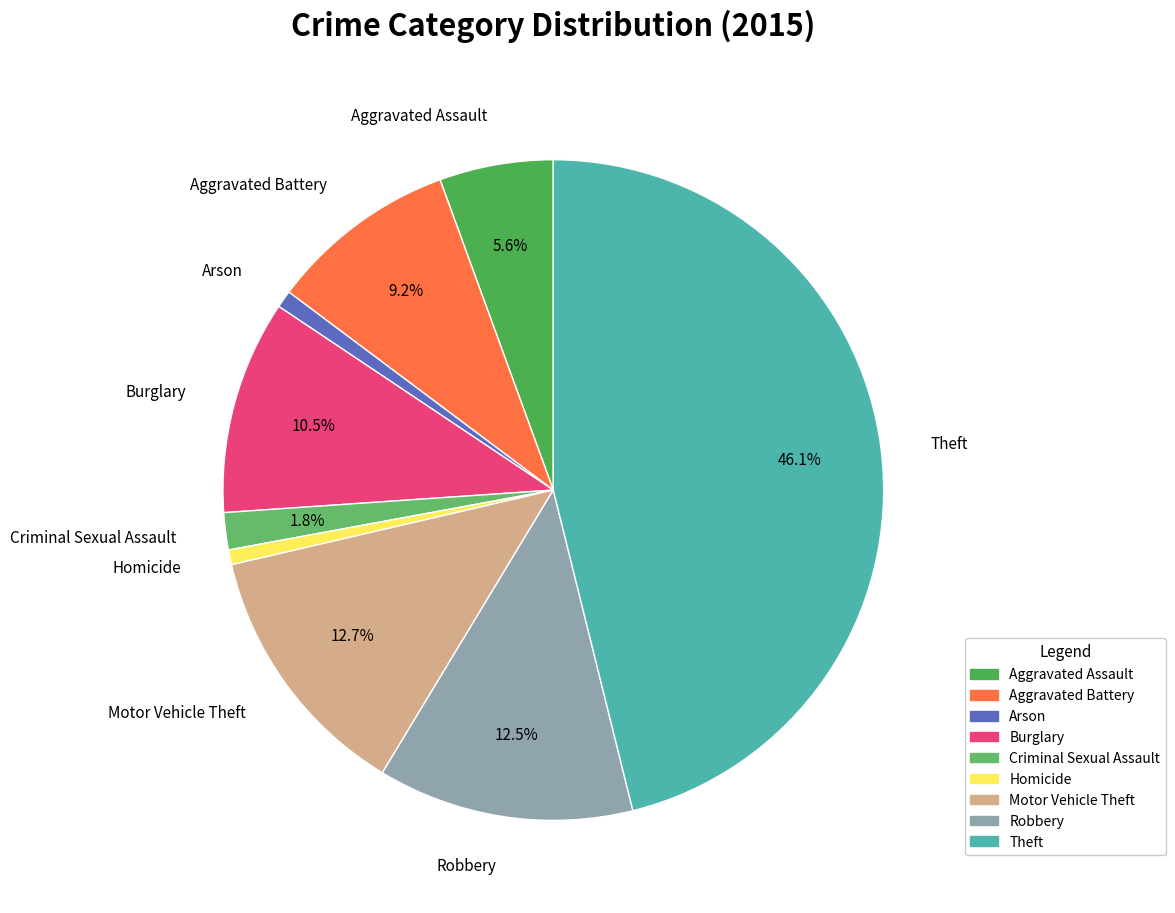

To the nearest percent, what portion does Motor Vehicle Theft represent?

13%